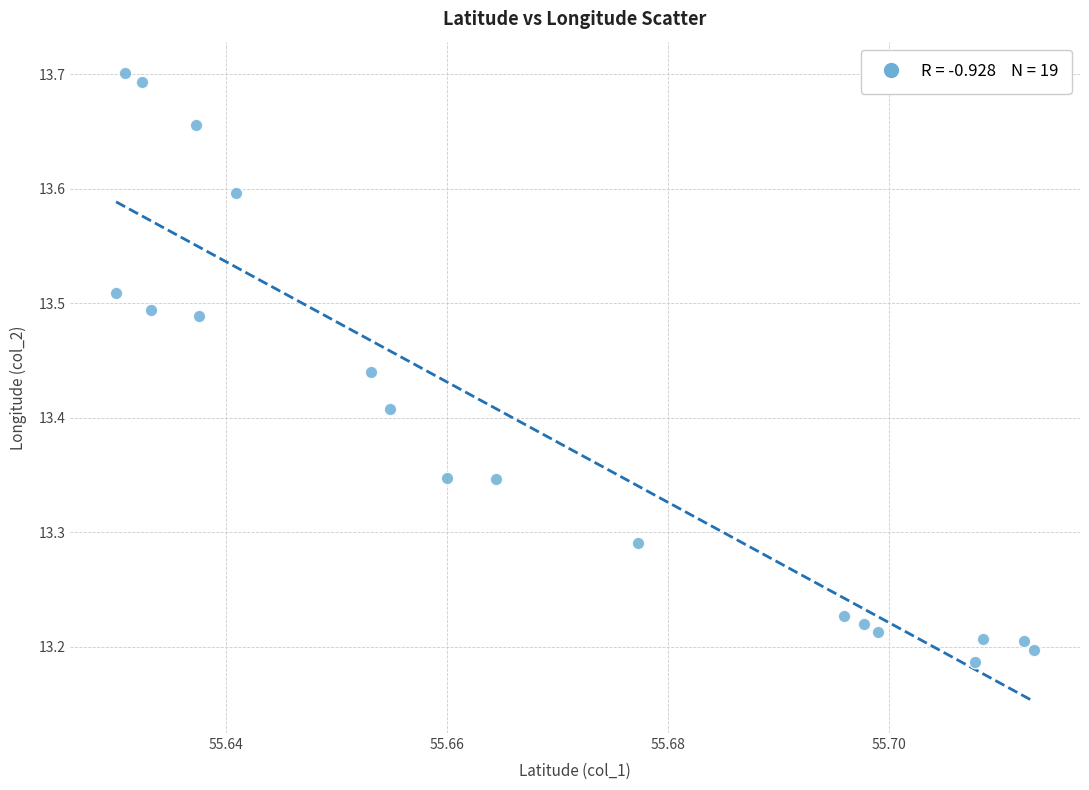

What is the range of Y values (max minus min)?

0.5